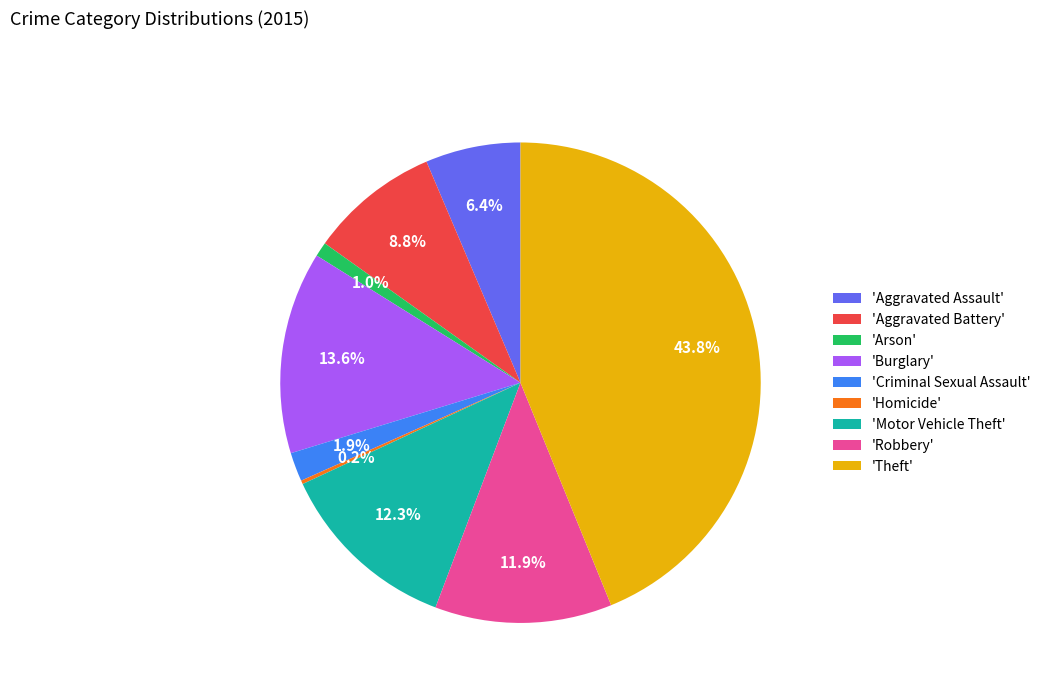

What portion of the pie excludes 'Robbery'?

88.1%